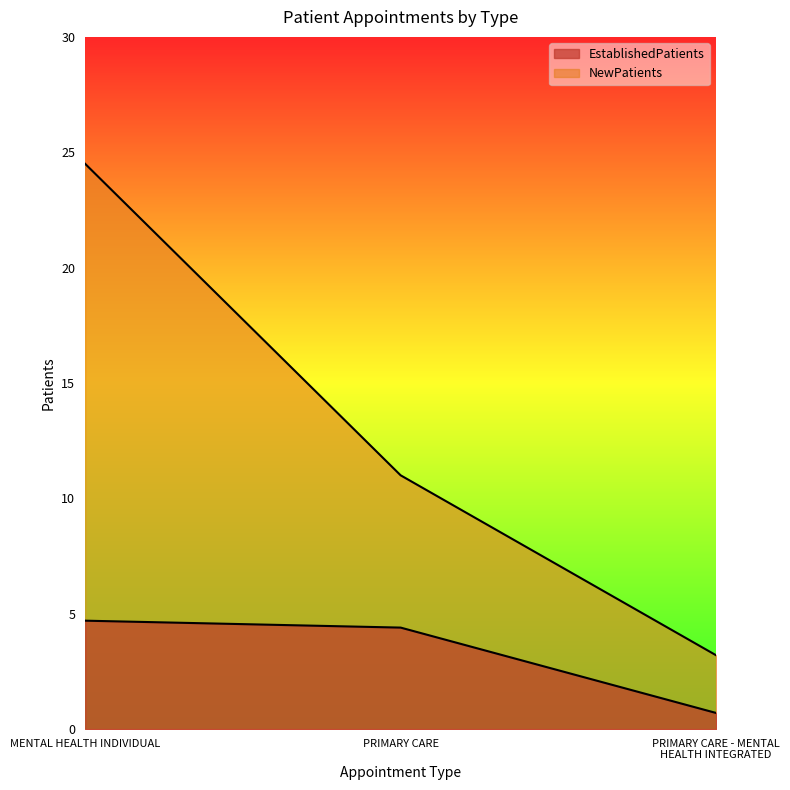

How many values in the NewPatients series are below 11?

1